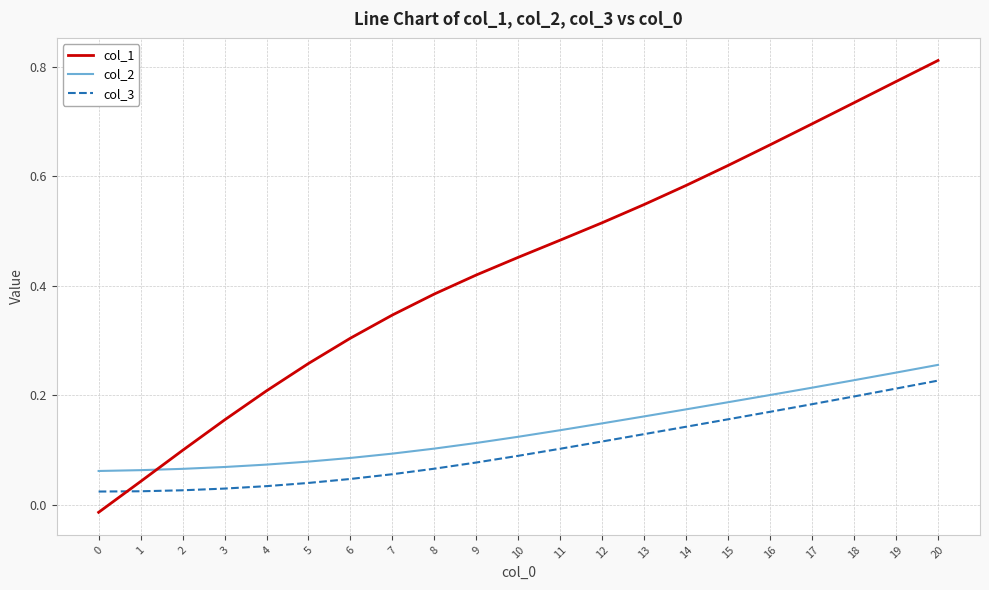

True or false: col_1 and col_3 intersect in this chart.

True